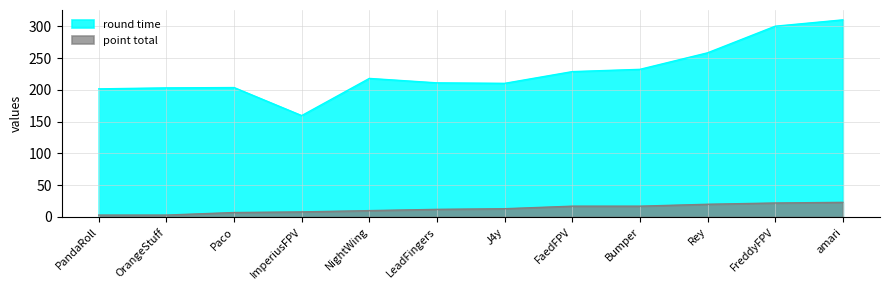

Reading left to right, transcribe all the data shown in this chart.

round time: 201.5	203.0	203.5	159.4	217.9	210.9	210.2	228.6	232.2	258.1	300.0	310.0
point total: 3.0	3.0	7.0	8.0	10.0	12.0	13.0	17.0	17.0	20.0	22.0	23.0